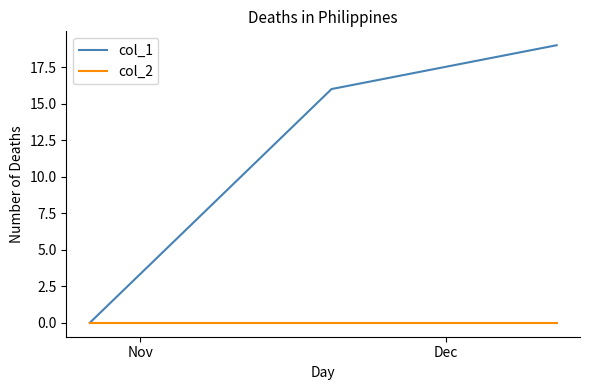

What is the maximum value shown in the chart?

19